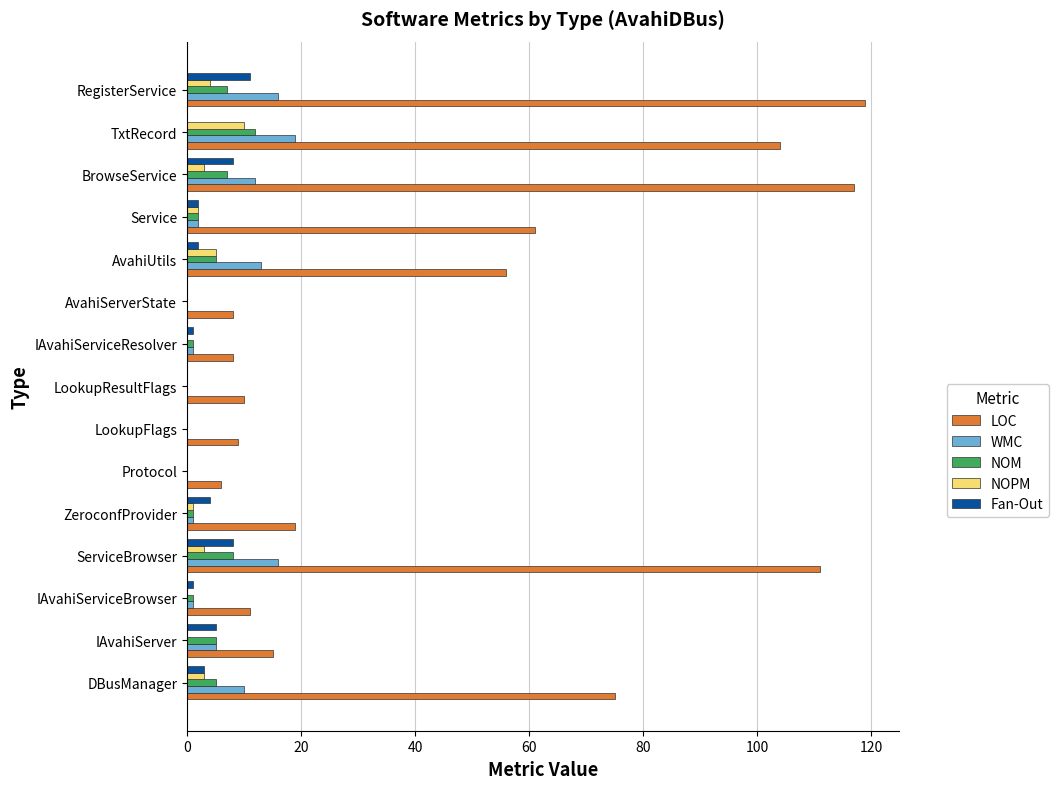

Which series has the widest spread of values?

LOC